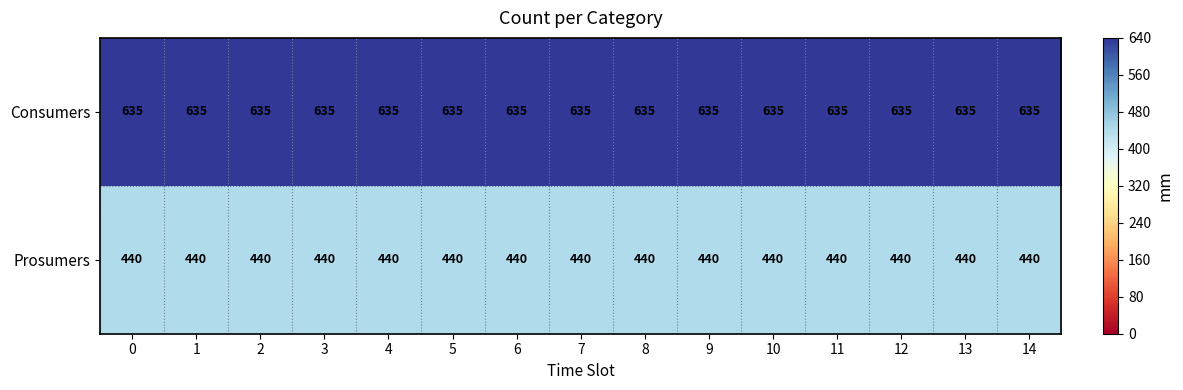

List the series in order of their overall mean, highest first.

Consumers, Prosumers